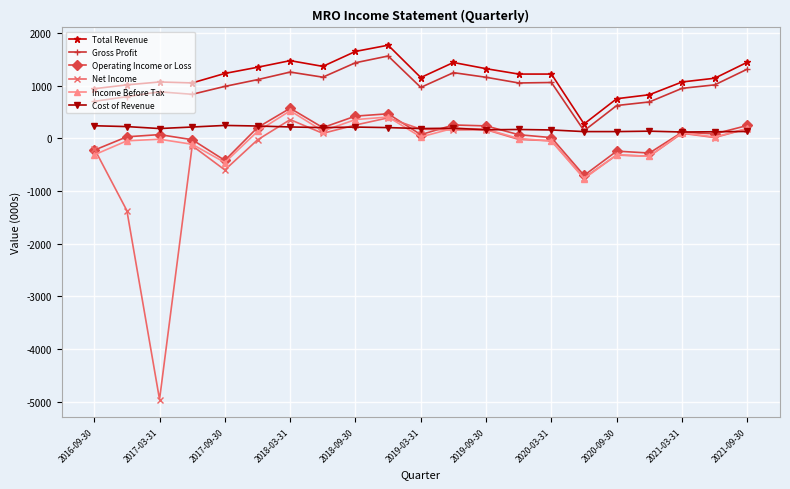

True or false: Net Income and Gross Profit cross at least once.

False